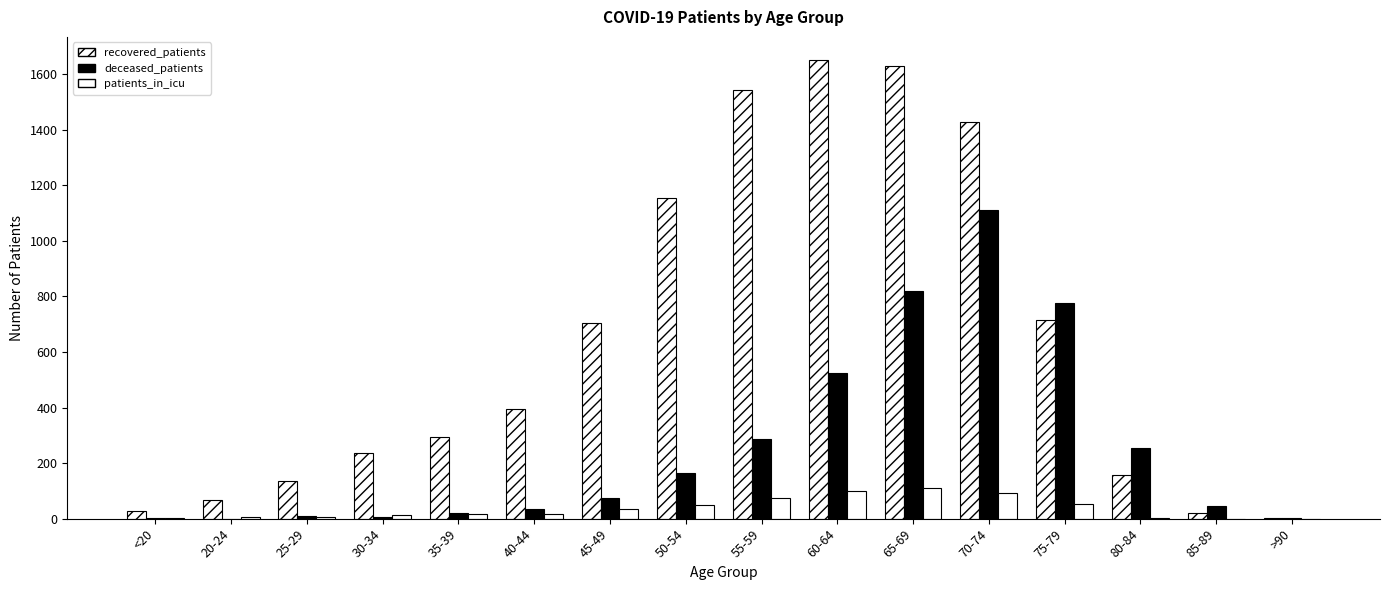

How many series are shown in this chart?

3